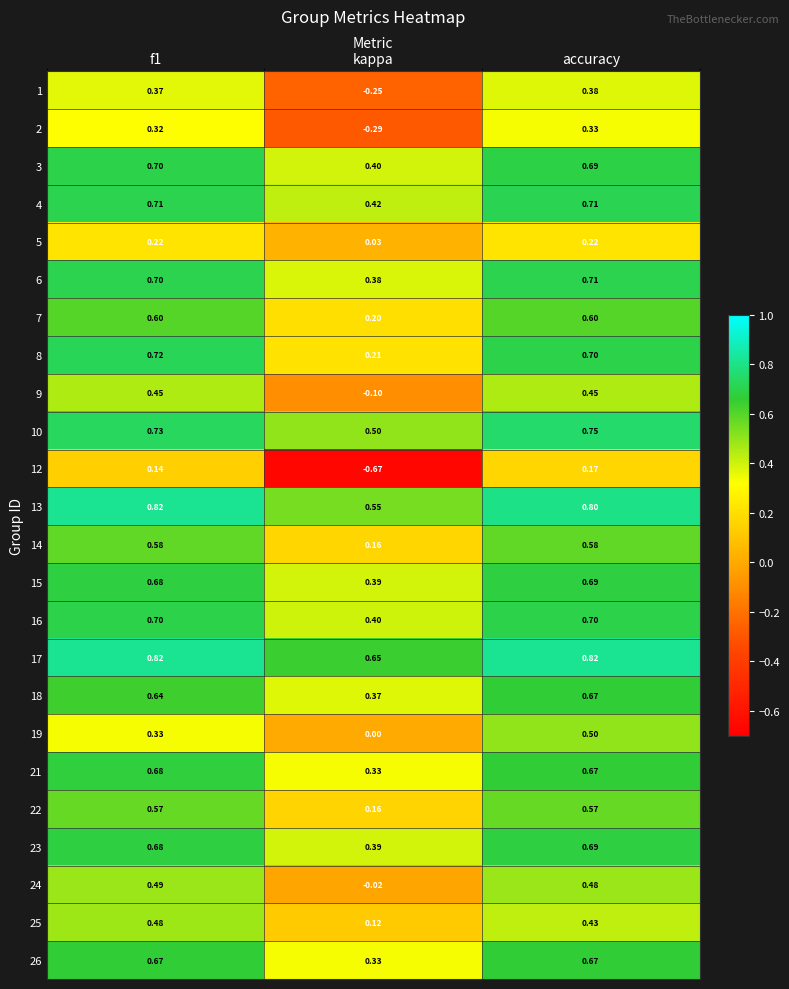

Where is 8 nearest to the value 0?

kappa